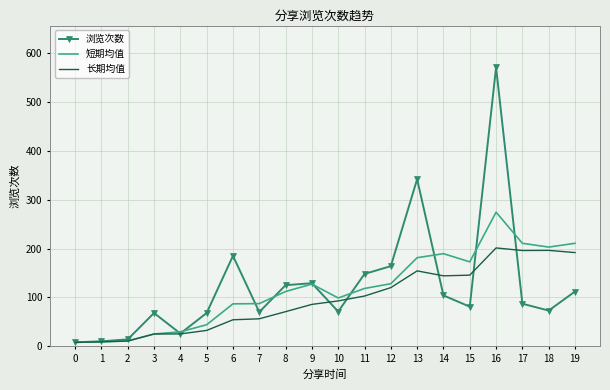

What is the sum of all 短期均值 values?

2326.9